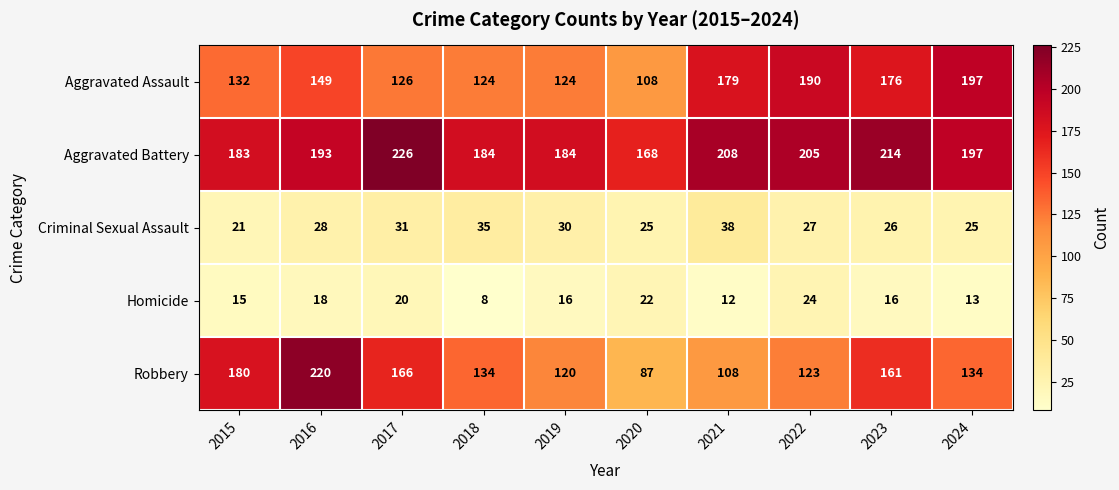

Which category has the lowest value in the Criminal Sexual Assault series?

2015